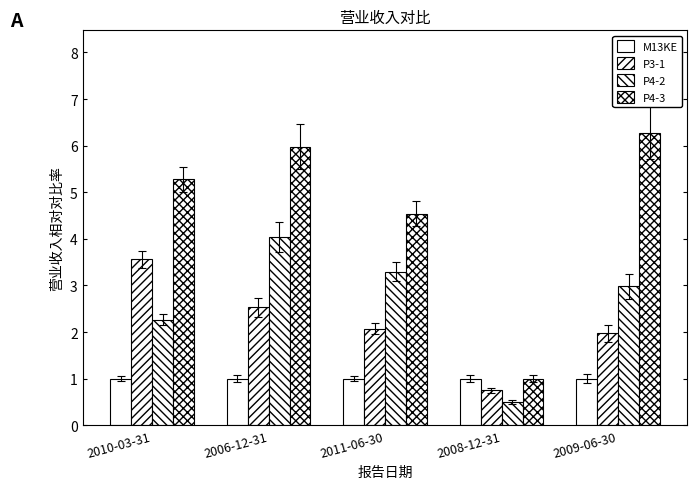

Count the number of categories in the chart.

5